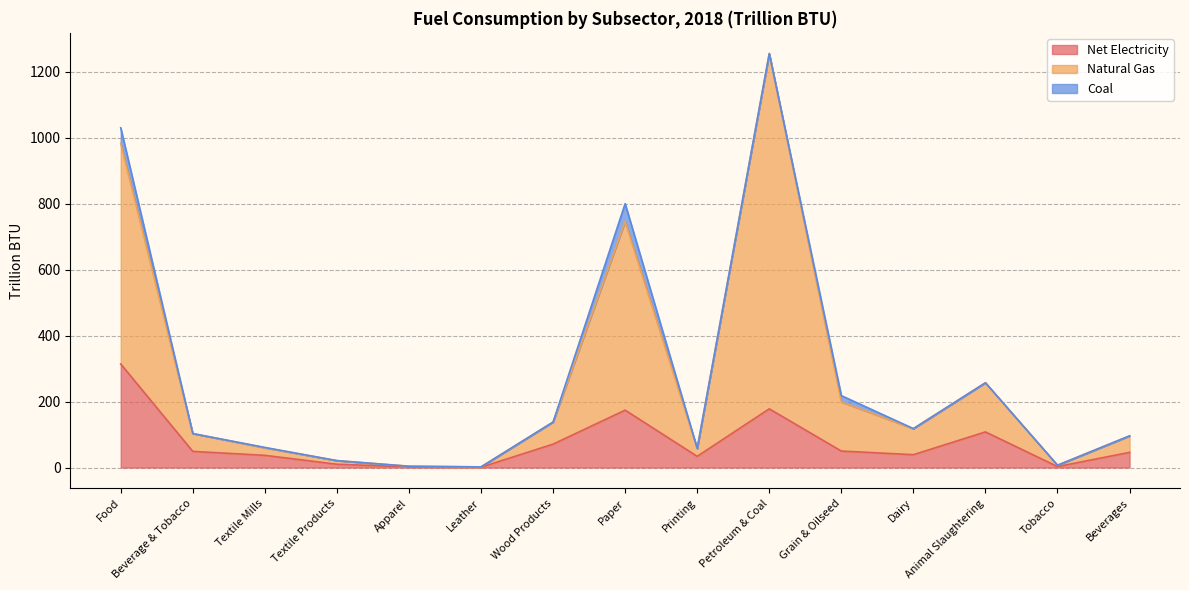

The Net Electricity series shows 46 at Beverages. True or false?

True